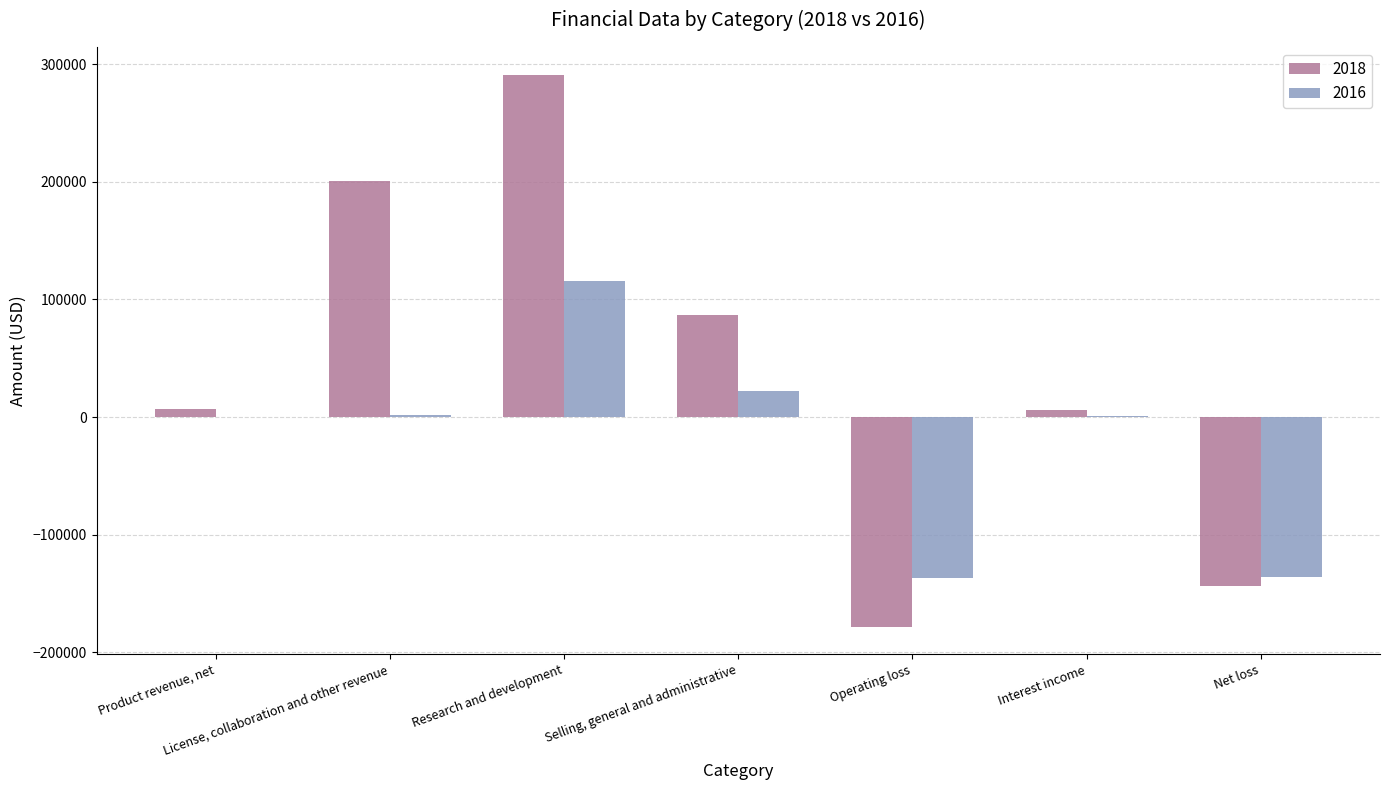

Which series has the largest total across all categories?

2018